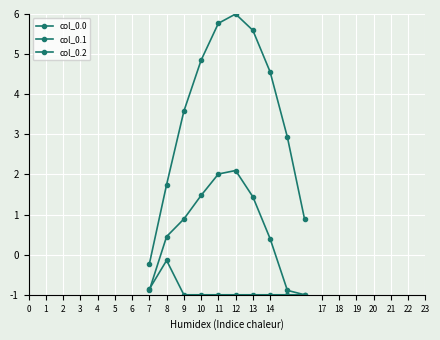

Which series ends up on top after the final intersection of col_0.1 and col_0.2?

col_0.1